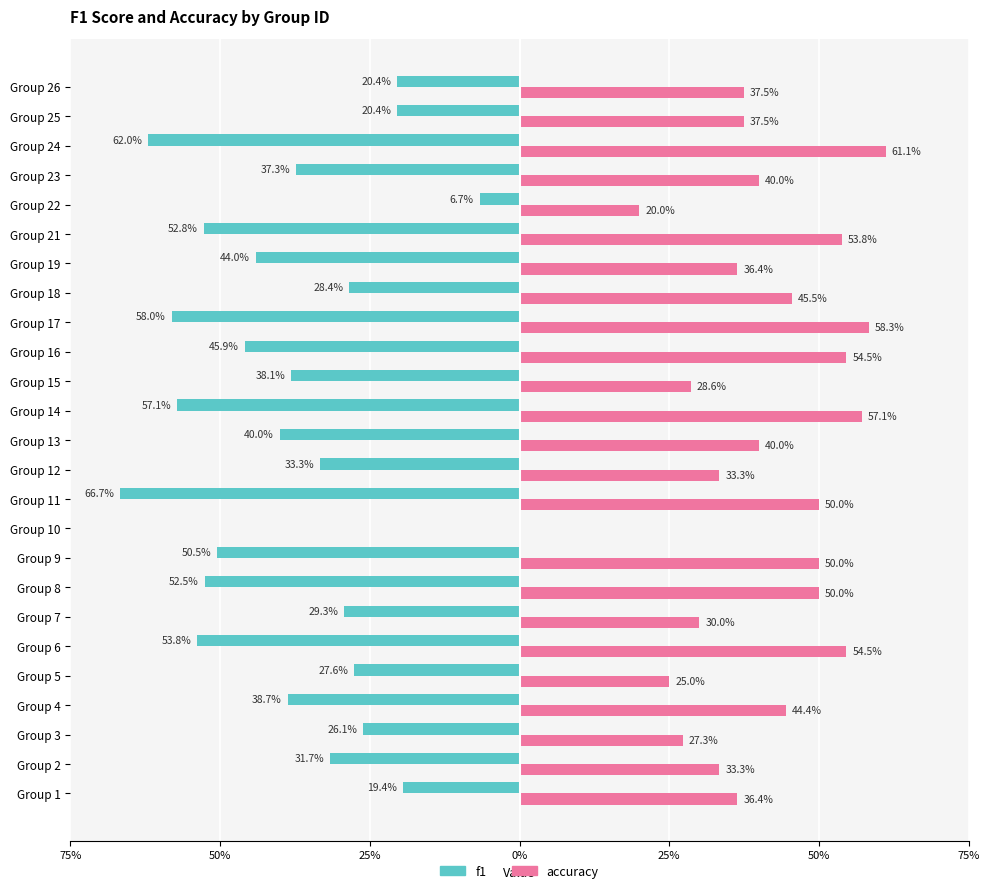

What are all the series names shown in the legend?

f1, accuracy